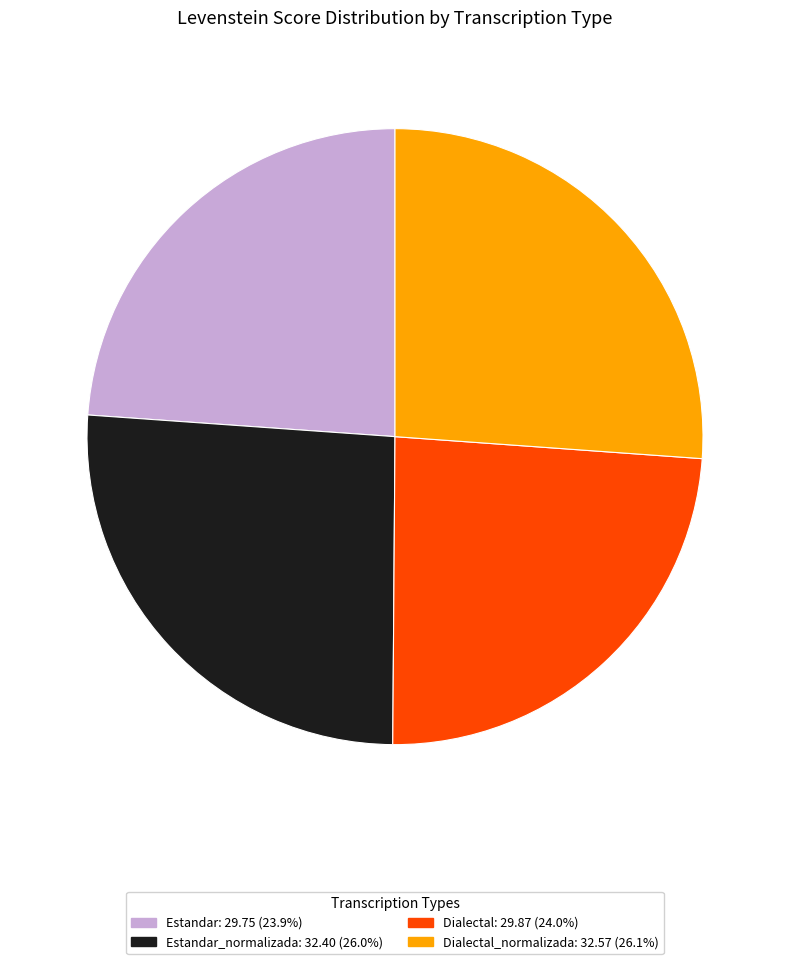

How many slices are in this pie chart?

4